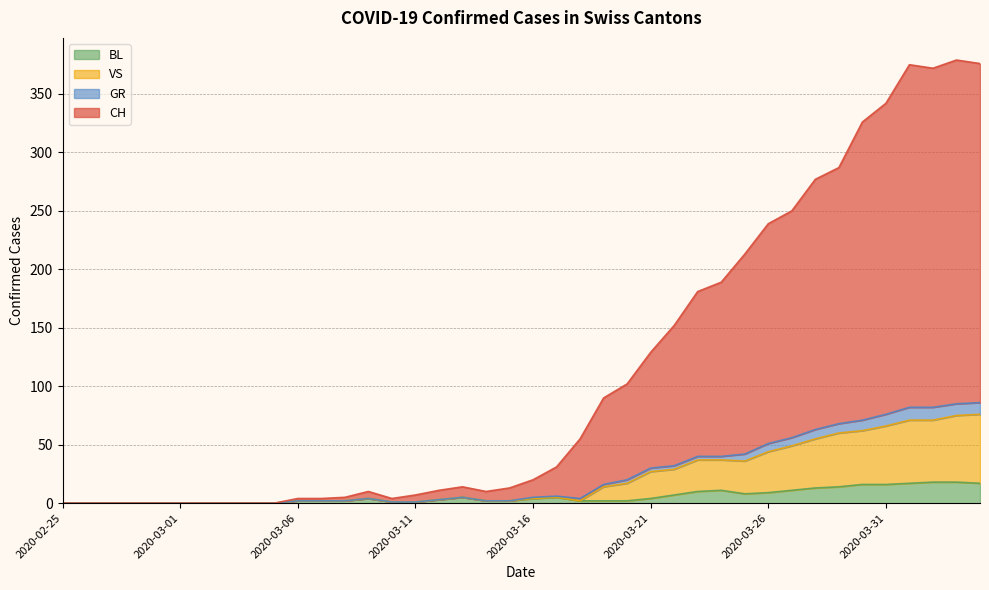

What is the highest value of the BL series?

18